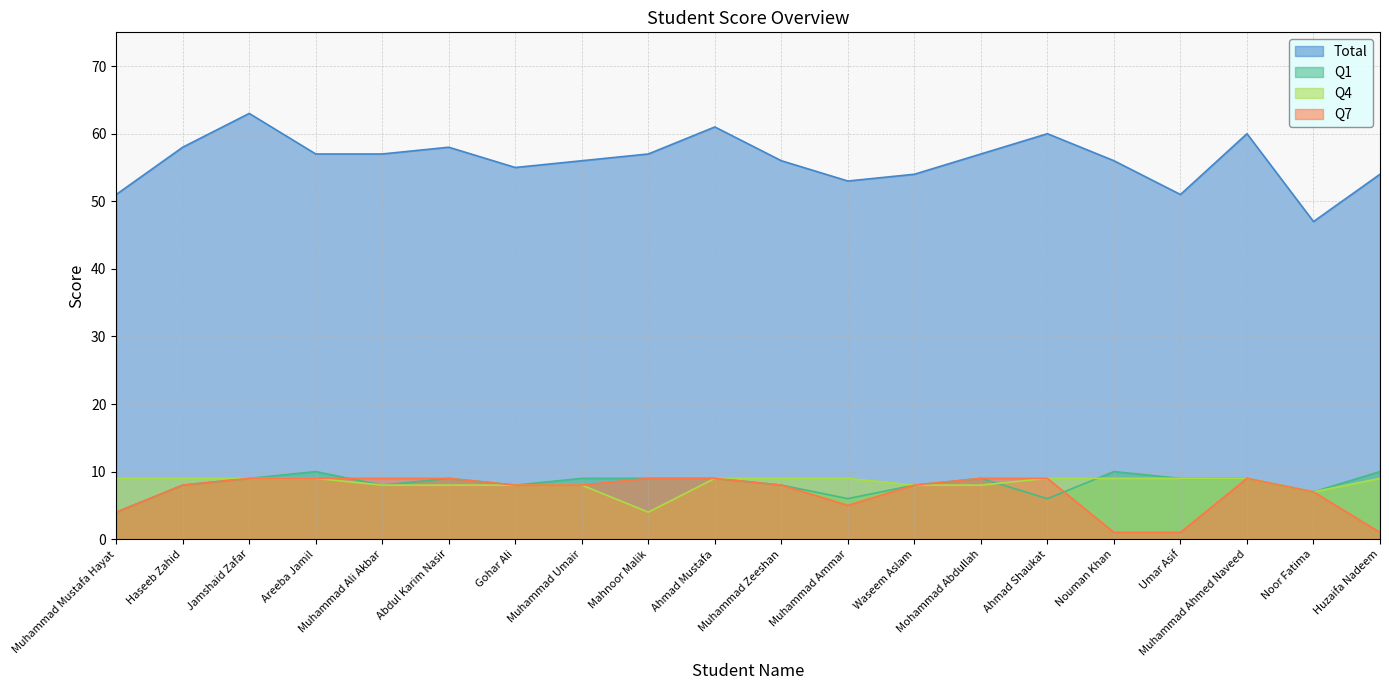

Rank the series at Ahmad Mustafa from lowest to highest value.

Q1, Q4, Q7, Total